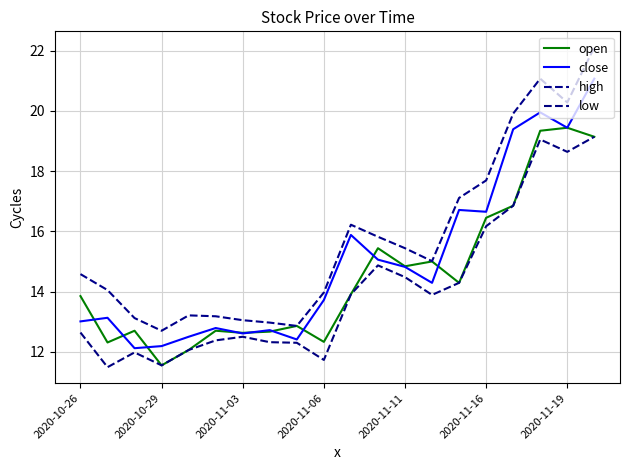

Between which two adjacent categories do open and close first intersect?

2020-10-26 and 2020-10-29